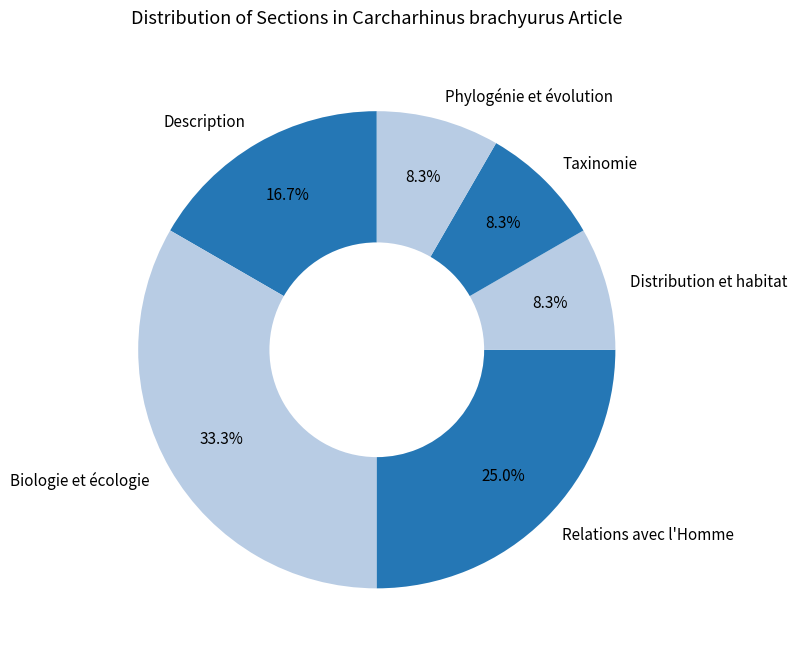

Is Biologie et écologie the majority of the pie?

No